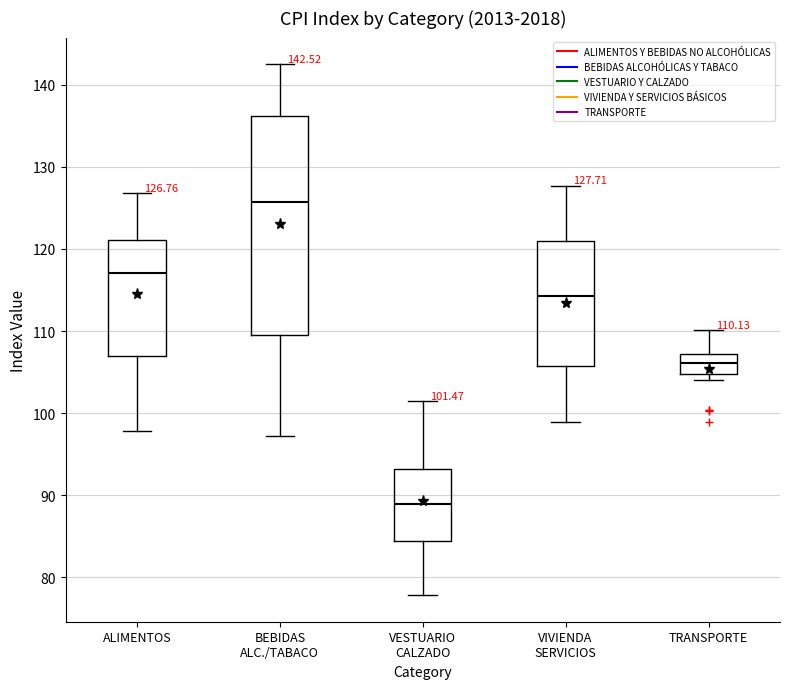

Which box's median line is the lowest?

VESTUARIO CALZADO